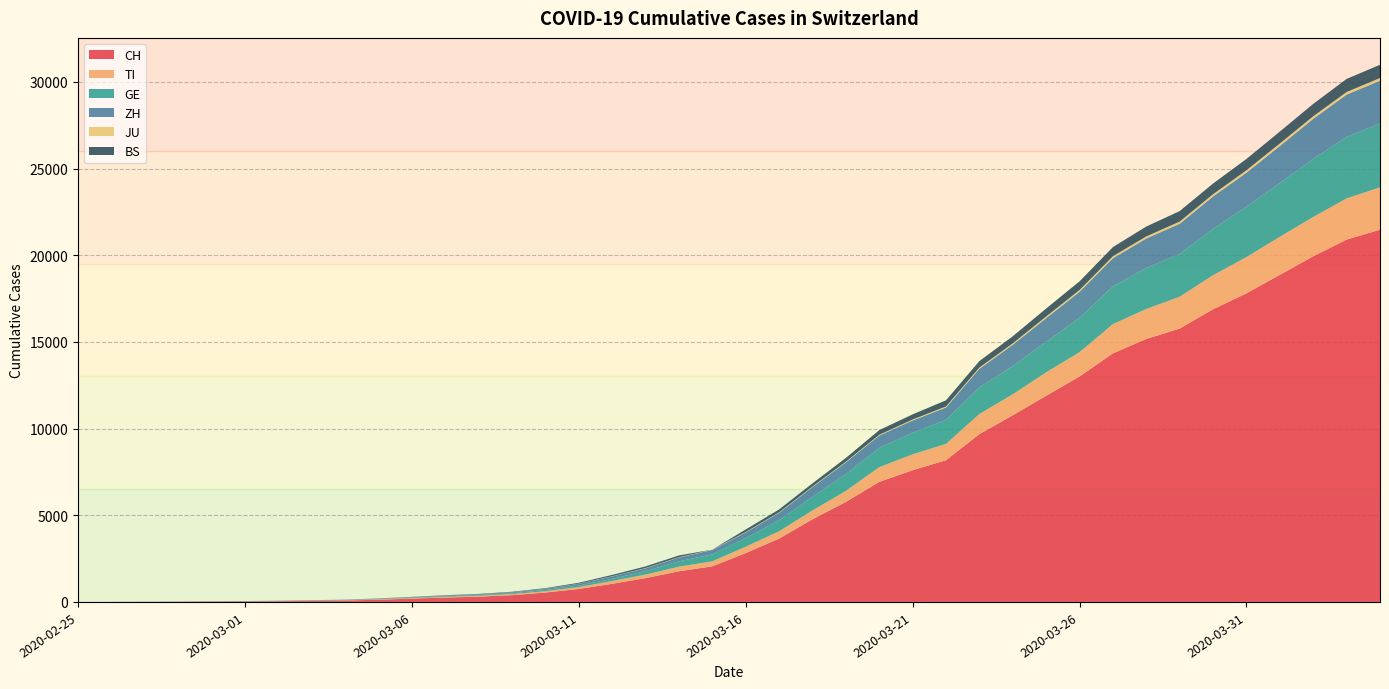

Reading left to right, extract all data points from this chart.

CH: 2020-02-25=0	2020-02-26=2	2020-02-27=6	2020-02-28=13	2020-02-29=22	2020-03-01=30	2020-03-02=42	2020-03-03=61	2020-03-04=84	2020-03-05=126	2020-03-06=194	2020-03-07=252	2020-03-08=304	2020-03-09=391	2020-03-10=542	2020-03-11=749	2020-03-12=1046	2020-03-13=1374	2020-03-14=1769	2020-03-15=2053	2020-03-16=2818	2020-03-17=3652	2020-03-18=4768	2020-03-19=5765	2020-03-20=6924	2020-03-21=7599	2020-03-22=8173	2020-03-23=9680	2020-03-24=10767	2020-03-25=11891	2020-03-26=13005	2020-03-27=14338	2020-03-28=15170	2020-03-29=15768	2020-03-30=16884	2020-03-31=17801	2020-04-01=18868	2020-04-02=19934	2020-04-03=20900	2020-04-04=21470
TI: 2020-02-25=0	2020-02-26=1	2020-02-27=1	2020-02-28=1	2020-02-29=2	2020-03-01=2	2020-03-02=4	2020-03-03=8	2020-03-04=13	2020-03-05=25	2020-03-06=28	2020-03-07=41	2020-03-08=49	2020-03-09=61	2020-03-10=75	2020-03-11=108	2020-03-12=163	2020-03-13=206	2020-03-14=265	2020-03-15=293	2020-03-16=368	2020-03-17=426	2020-03-18=511	2020-03-19=638	2020-03-20=849	2020-03-21=916	2020-03-22=945	2020-03-23=1162	2020-03-24=1209	2020-03-25=1354	2020-03-26=1401	2020-03-27=1688	2020-03-28=1727	2020-03-29=1837	2020-03-30=1962	2020-03-31=2091	2020-04-01=2195	2020-04-02=2271	2020-04-03=2377	2020-04-04=2442
GE: 2020-02-25=0	2020-02-26=1	2020-02-27=1	2020-02-28=4	2020-02-29=7	2020-03-01=10	2020-03-02=11	2020-03-03=14	2020-03-04=14	2020-03-05=17	2020-03-06=21	2020-03-07=32	2020-03-08=40	2020-03-09=50	2020-03-10=75	2020-03-11=91	2020-03-12=123	2020-03-13=197	2020-03-14=310	2020-03-15=403	2020-03-16=497	2020-03-17=633	2020-03-18=778	2020-03-19=967	2020-03-20=1110	2020-03-21=1241	2020-03-22=1383	2020-03-23=1532	2020-03-24=1632	2020-03-25=1755	2020-03-26=1981	2020-03-27=2169	2020-03-28=2365	2020-03-29=2472	2020-03-30=2682	2020-03-31=2914	2020-04-01=3094	2020-04-02=3354	2020-04-03=3553	2020-04-04=3685
ZH: 2020-02-25=0	2020-02-26=0	2020-02-27=2	2020-02-28=2	2020-02-29=6	2020-03-01=7	2020-03-02=11	2020-03-03=14	2020-03-04=16	2020-03-05=24	2020-03-06=30	2020-03-07=35	2020-03-08=41	2020-03-09=50	2020-03-10=63	2020-03-11=102	2020-03-12=141	2020-03-13=164	2020-03-14=219	2020-03-15=251	2020-03-16=327	2020-03-17=430	2020-03-18=569	2020-03-19=680	2020-03-20=712	2020-03-21=712	2020-03-22=712	2020-03-23=1076	2020-03-24=1224	2020-03-25=1371	2020-03-26=1503	2020-03-27=1630	2020-03-28=1704	2020-03-29=1736	2020-03-30=1862	2020-03-31=1953	2020-04-01=2142	2020-04-02=2306	2020-04-03=2434	2020-04-04=2467
JU: 2020-02-25=0	2020-02-26=0	2020-02-27=1	2020-02-28=1	2020-02-29=1	2020-03-01=1	2020-03-02=1	2020-03-03=2	2020-03-04=2	2020-03-05=4	2020-03-06=4	2020-03-07=5	2020-03-08=5	2020-03-09=7	2020-03-10=7	2020-03-11=7	2020-03-12=12	2020-03-13=17	2020-03-14=18	2020-03-15=19	2020-03-16=25	2020-03-17=29	2020-03-18=32	2020-03-19=36	2020-03-20=44	2020-03-21=54	2020-03-22=61	2020-03-23=69	2020-03-24=82	2020-03-25=92	2020-03-26=100	2020-03-27=114	2020-03-28=119	2020-03-29=127	2020-03-30=128	2020-03-31=140	2020-04-01=145	2020-04-02=149	2020-04-03=149	2020-04-04=154
BS: 2020-02-25=0	2020-02-26=0	2020-02-27=1	2020-02-28=1	2020-02-29=1	2020-03-01=1	2020-03-02=1	2020-03-03=3	2020-03-04=3	2020-03-05=8	2020-03-06=15	2020-03-07=21	2020-03-08=24	2020-03-09=28	2020-03-10=33	2020-03-11=49	2020-03-12=73	2020-03-13=92	2020-03-14=100	2020-03-15=0	2020-03-16=143	2020-03-17=164	2020-03-18=181	2020-03-19=220	2020-03-20=270	2020-03-21=297	2020-03-22=356	2020-03-23=374	2020-03-24=410	2020-03-25=462	2020-03-26=501	2020-03-27=530	2020-03-28=569	2020-03-29=605	2020-03-30=617	2020-03-31=653	2020-04-01=687	2020-04-02=714	2020-04-03=754	2020-04-04=767